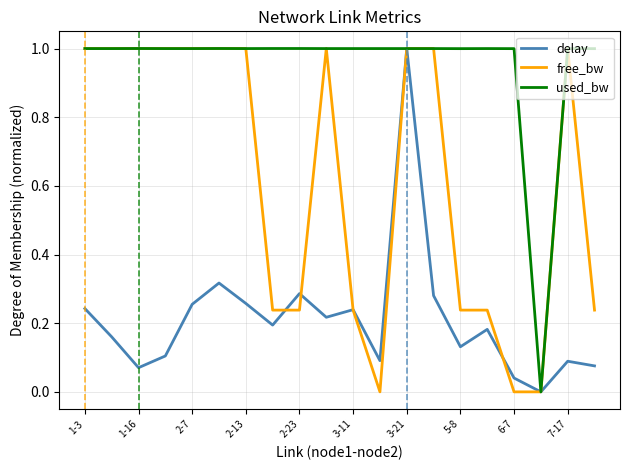

What is the maximum value shown in the chart?

1.0